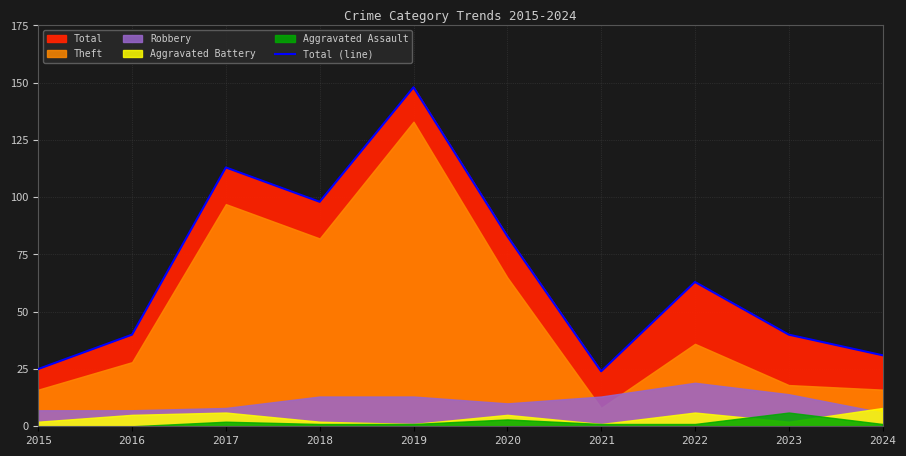

What is the minimum value shown in the chart?

24